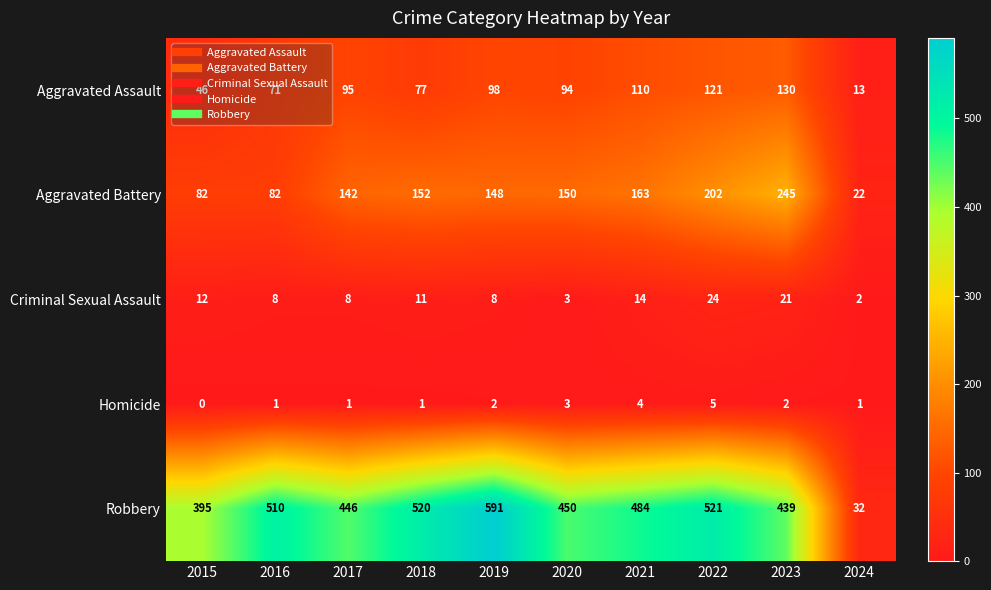

Where is Aggravated Assault nearest to the value 71?

2016